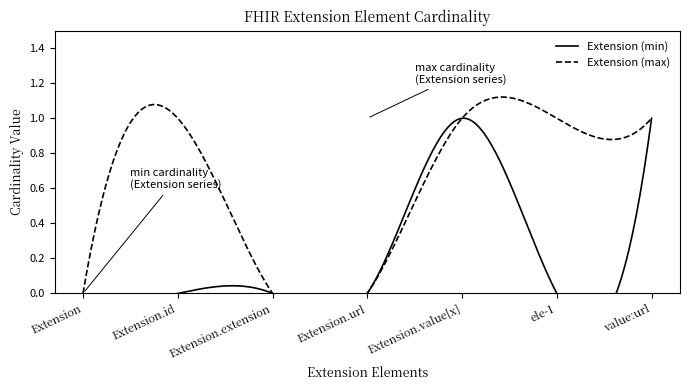

What are all the series names shown in the legend?

Extension (min), Extension (max)